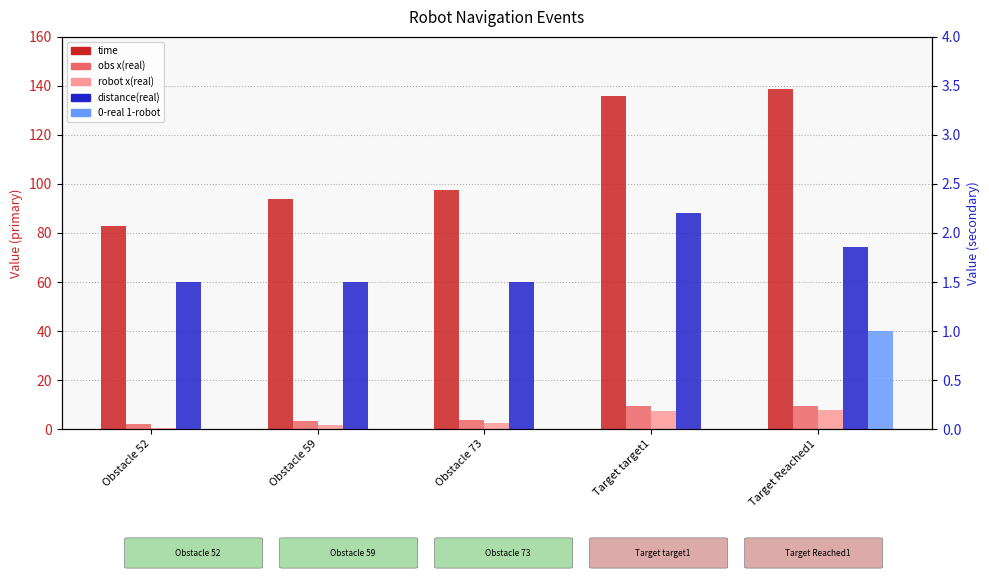

How many bars are there in total?

25